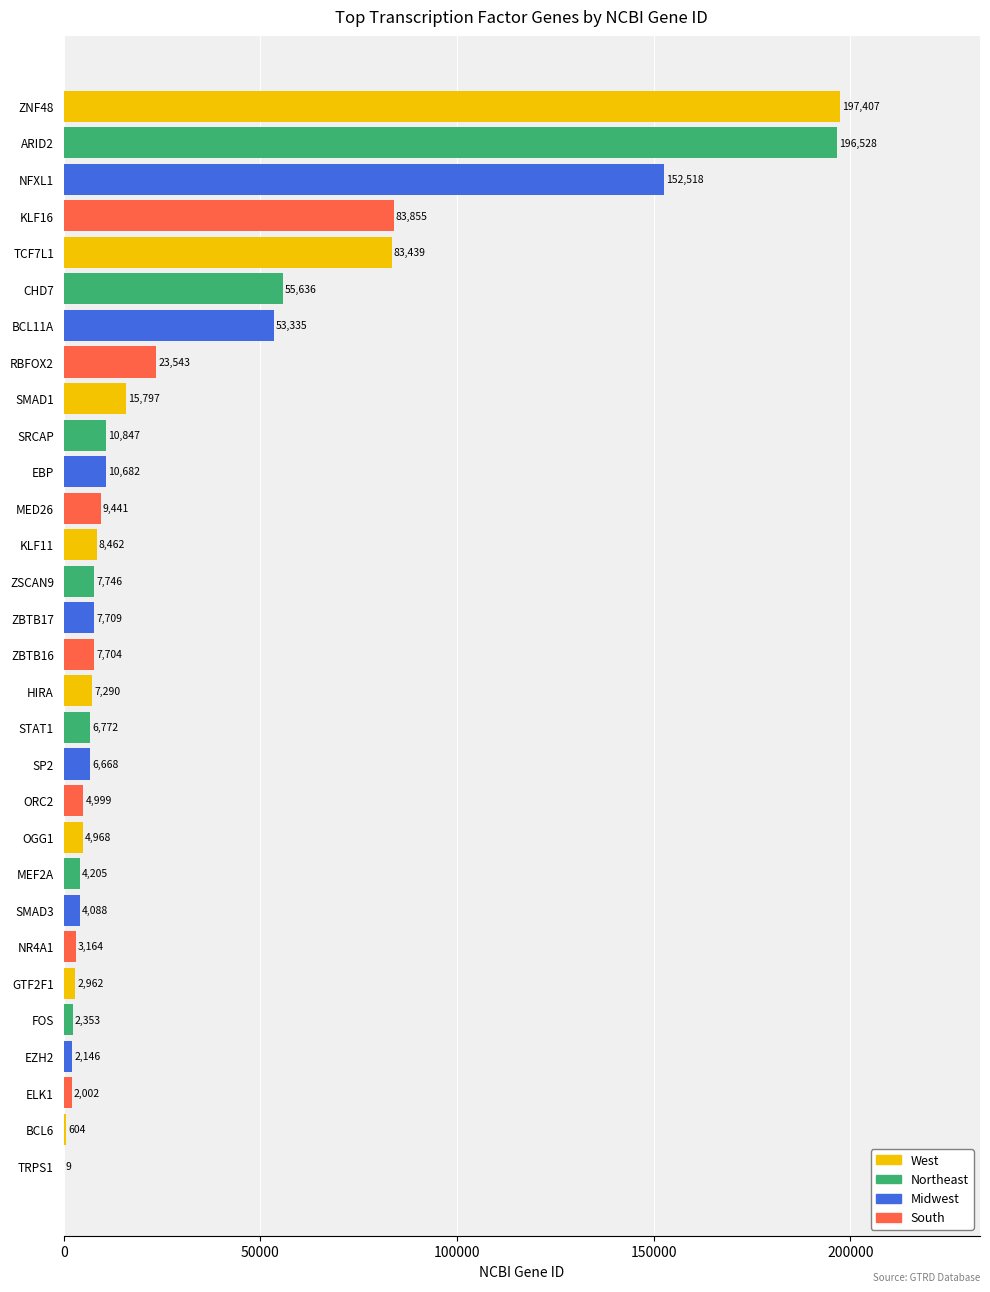

The value at KLF11 is 8462. True or false?

True